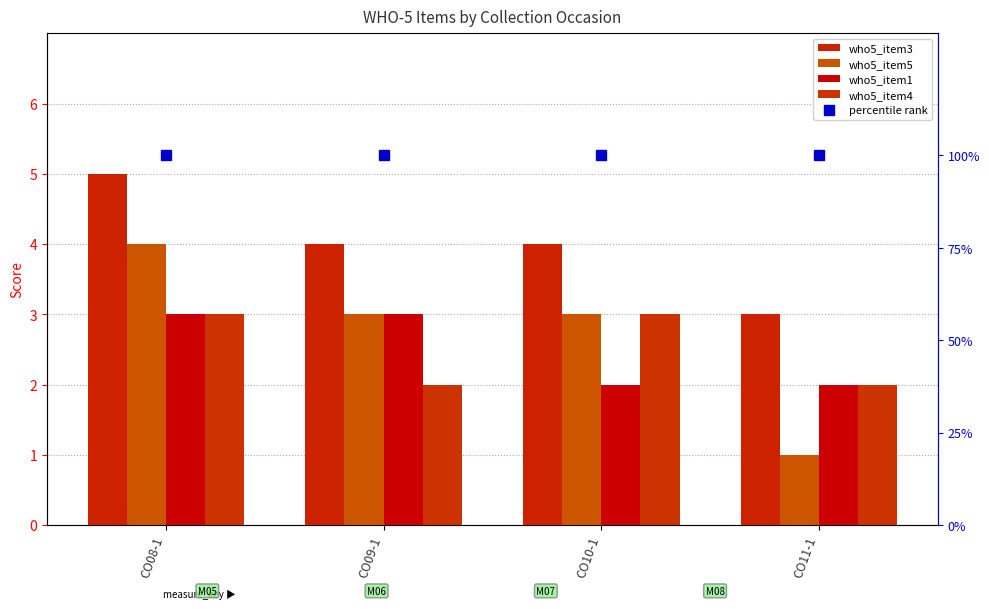

Between CO08-1 and CO10-1, which series saw the biggest shift?

who5_item3